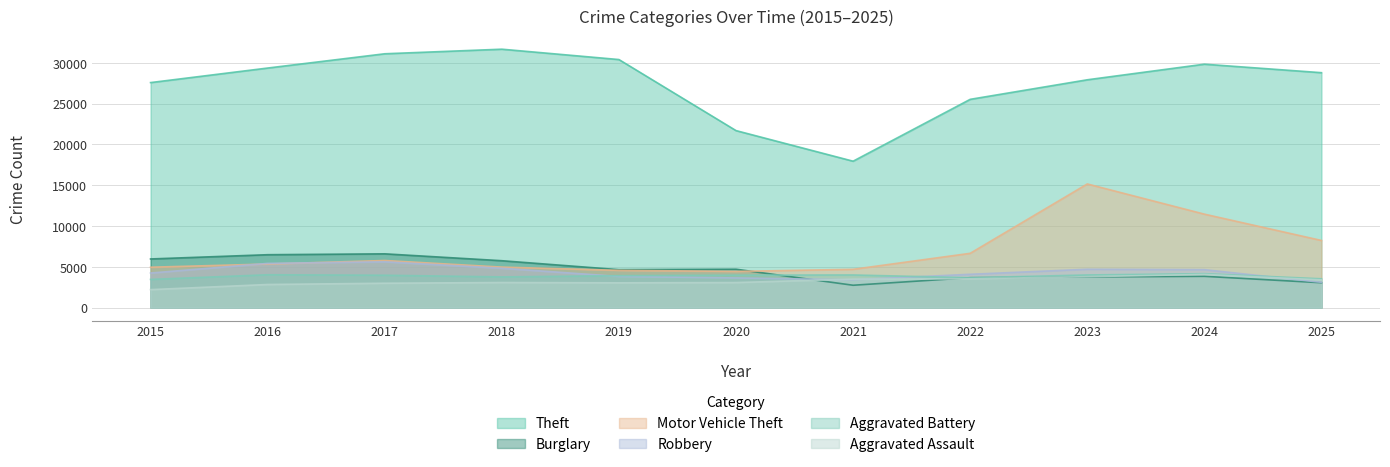

Is it true that Burglary equals 2460 at 2017?

False